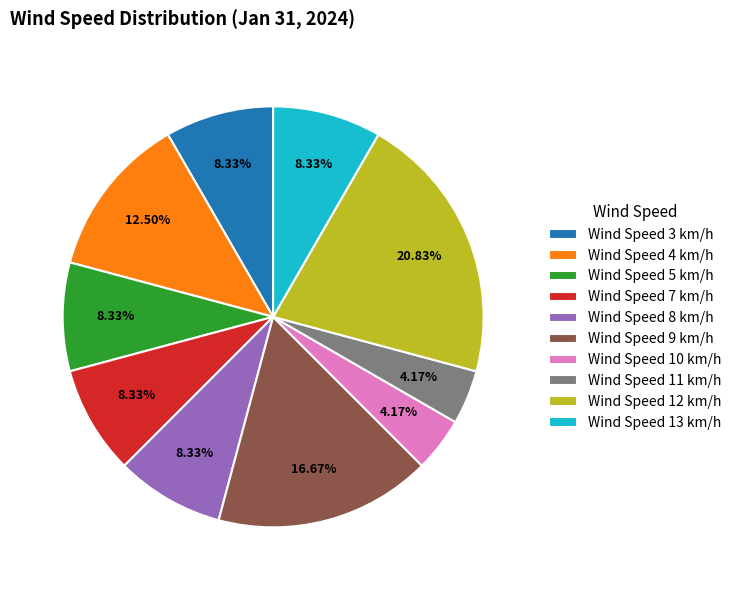

Combined, do Wind Speed 7 km/h and Wind Speed 8 km/h account for over 50%?

No